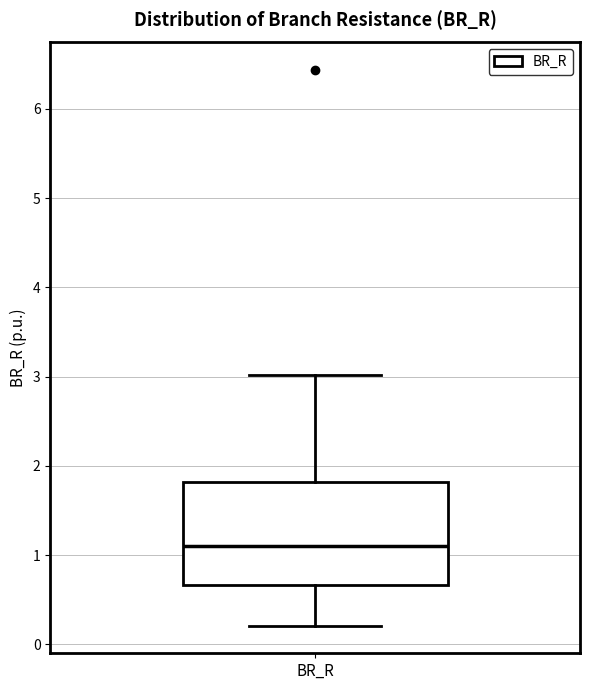

Where does the upper whisker of the box for BR_R end on the y-axis? The values are not printed on the chart, so give them approximately, as read against the axis.

3.0